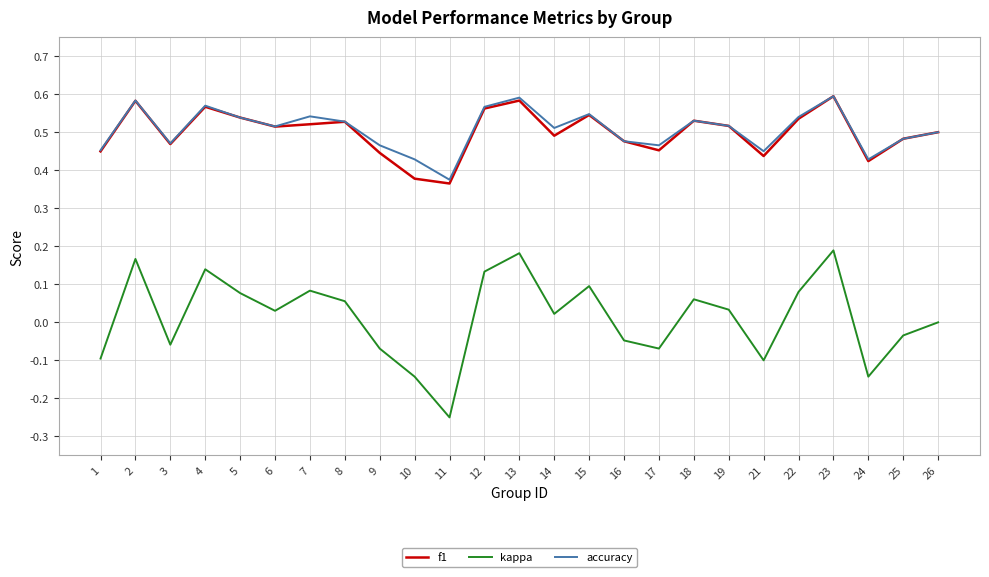

True or false: kappa and accuracy cross at least once.

False